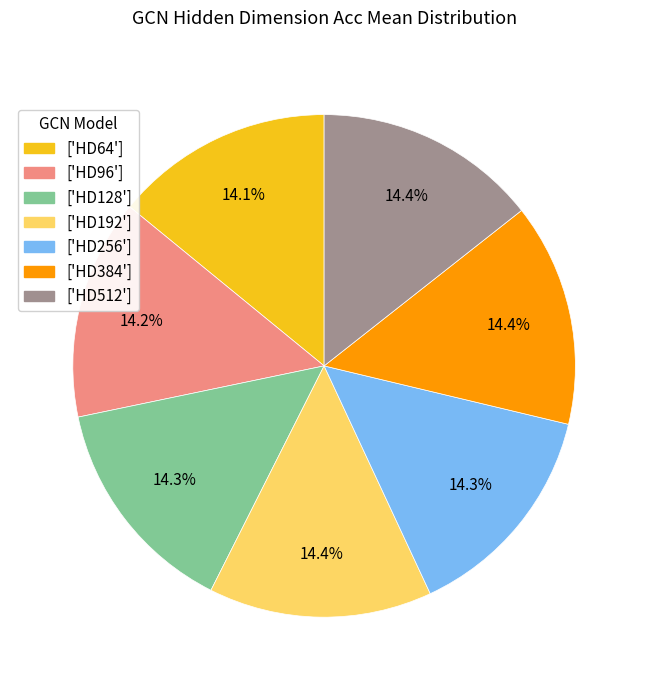

Is there a majority slice in this chart?

No